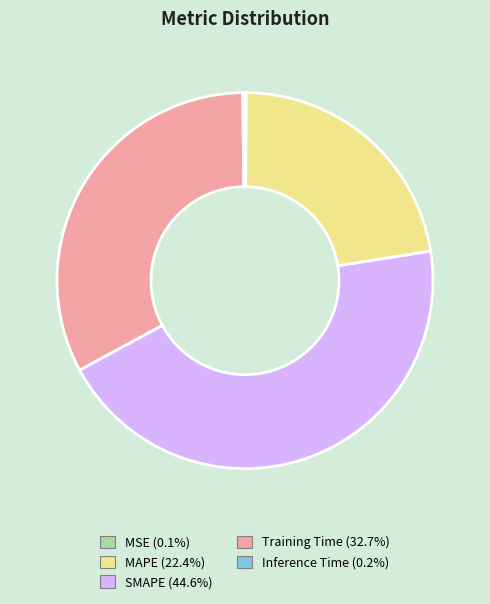

True or false: SMAPE accounts for 45% of the total.

True